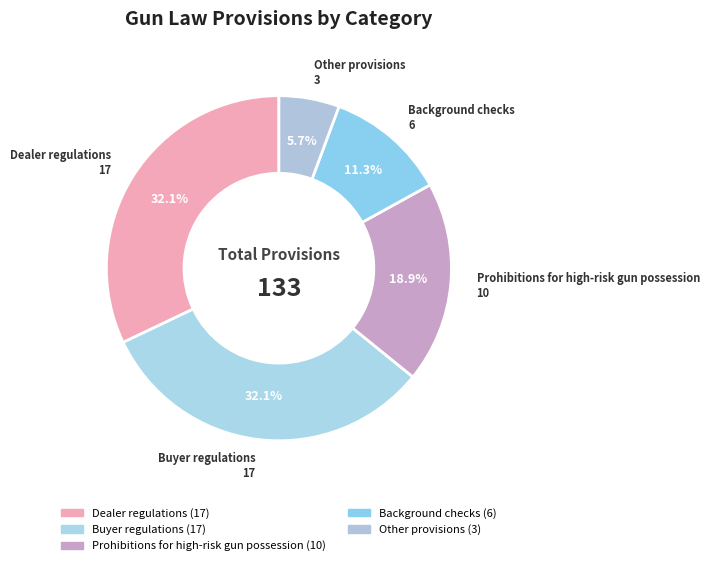

Count the number of slices in the pie.

5